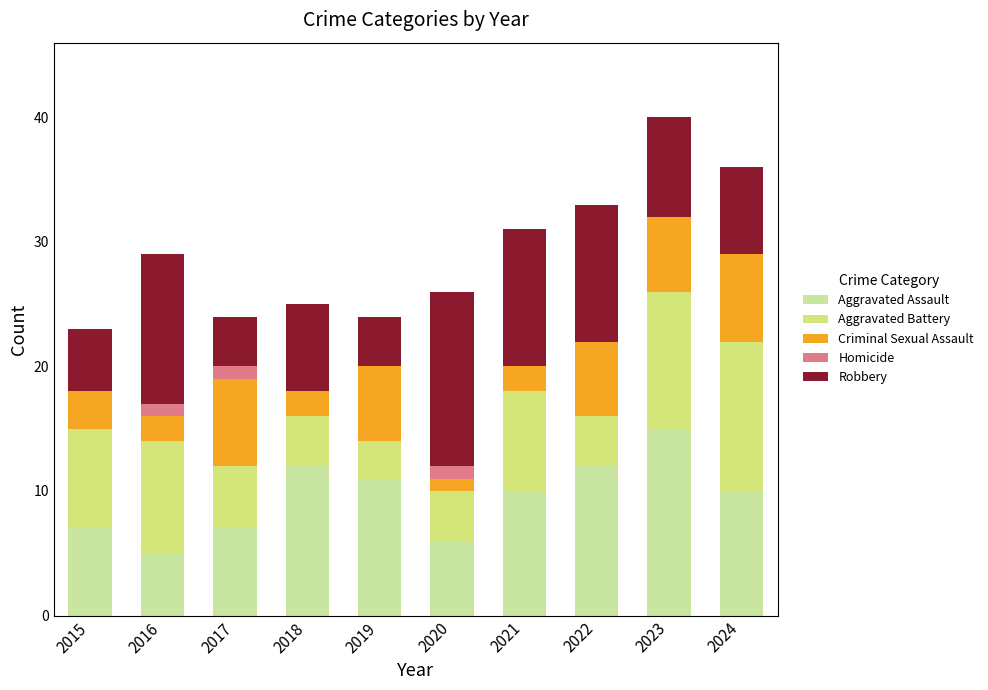

Are the bars horizontal?

No